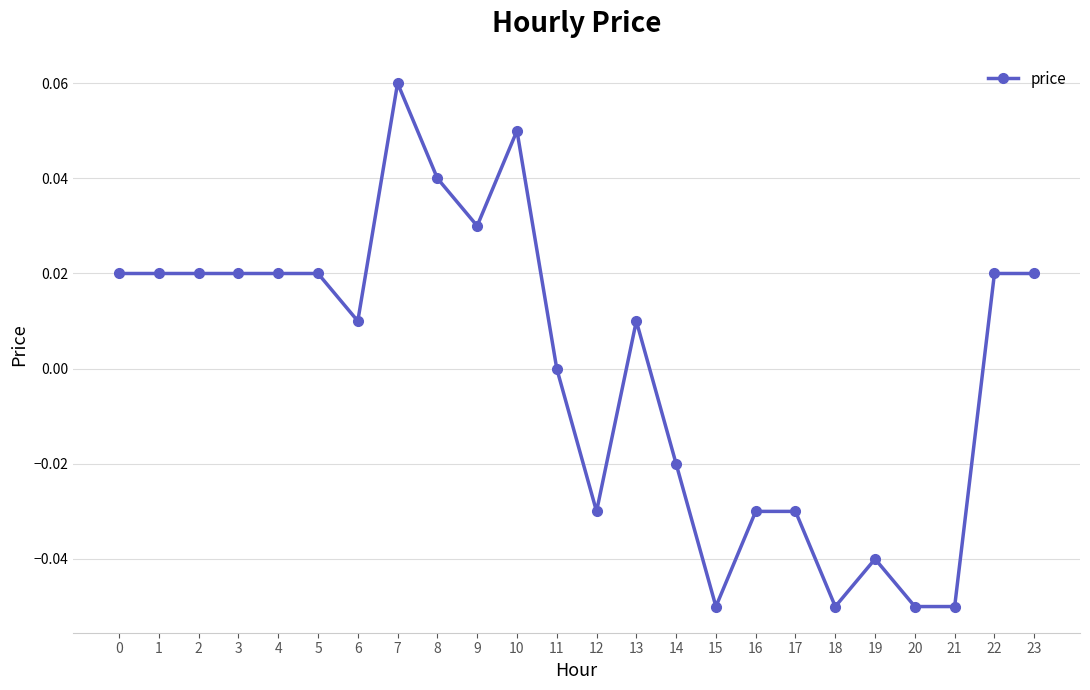

At which category does the chart reach its peak across all series?

7